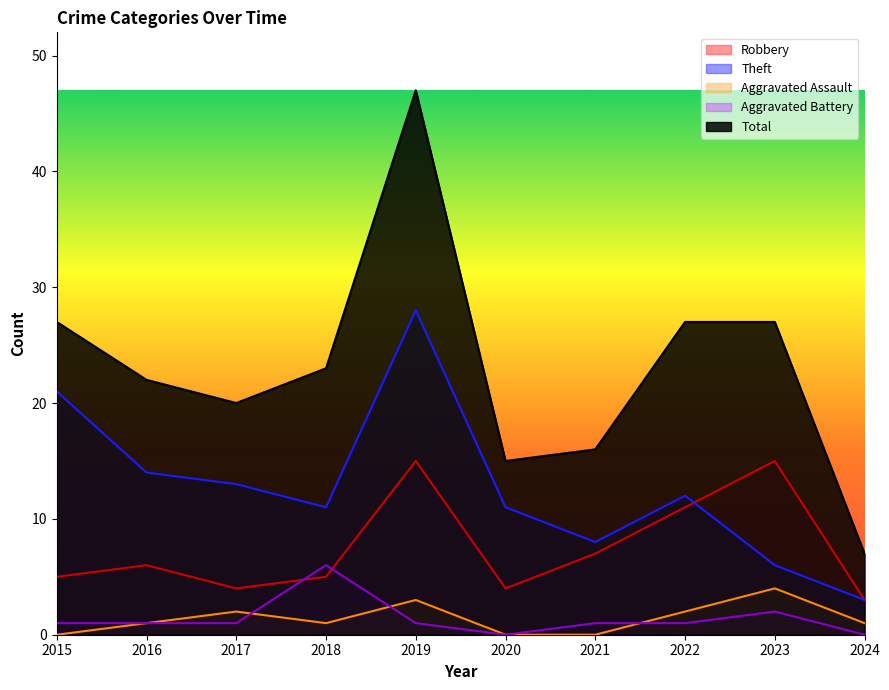

How many lines are shown in the chart?

5